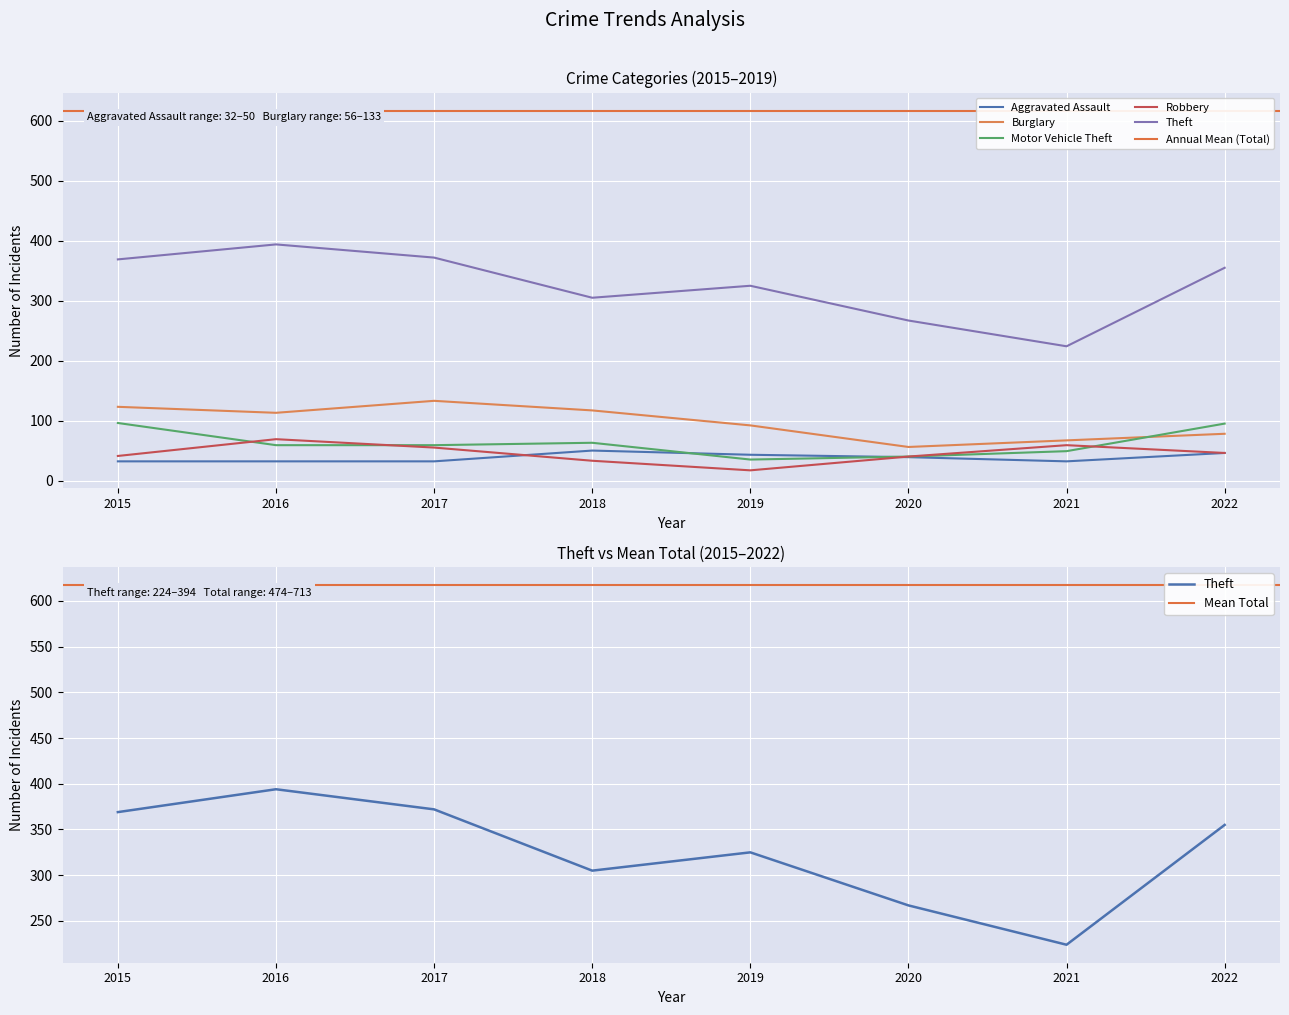

Where is the first local minimum for Motor Vehicle Theft?

2019